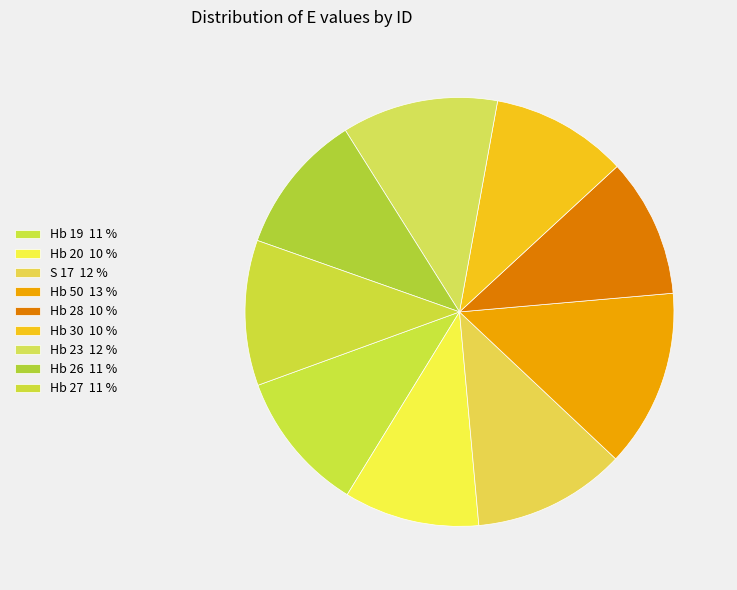

What is the smallest slice in the pie chart?

Hb 20